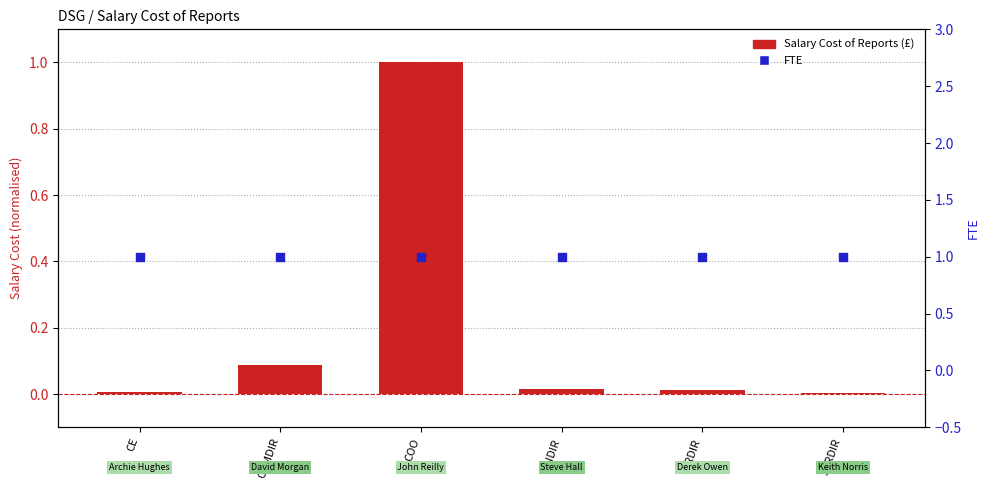

What are all the series names shown in the legend?

Salary Cost of Reports (£), FTE